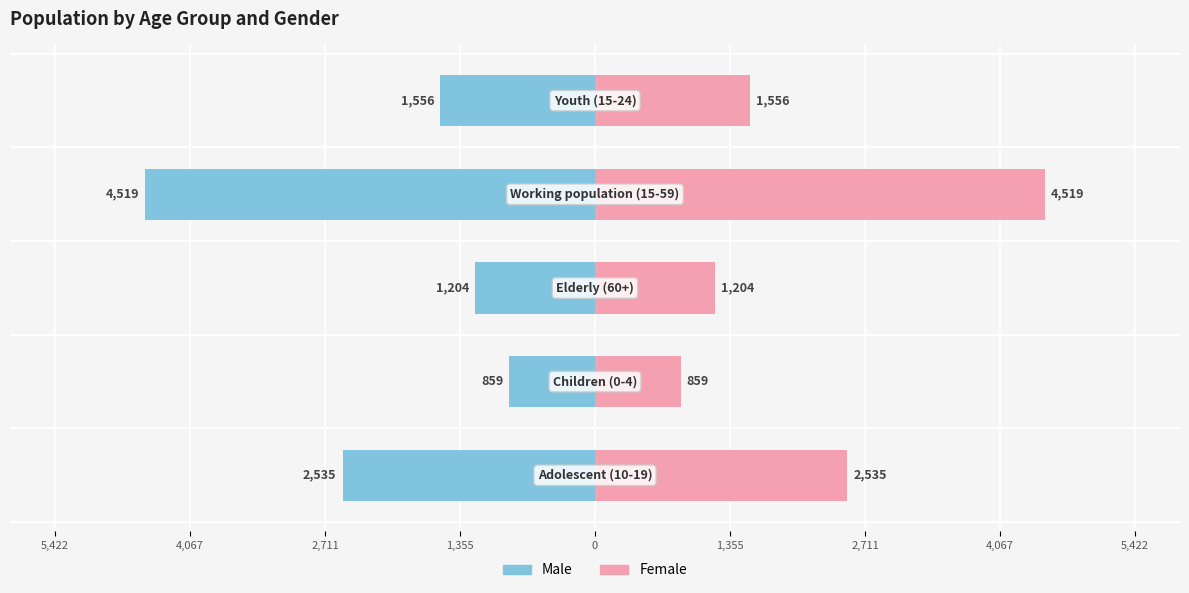

Does the chart contain stacked bars?

No